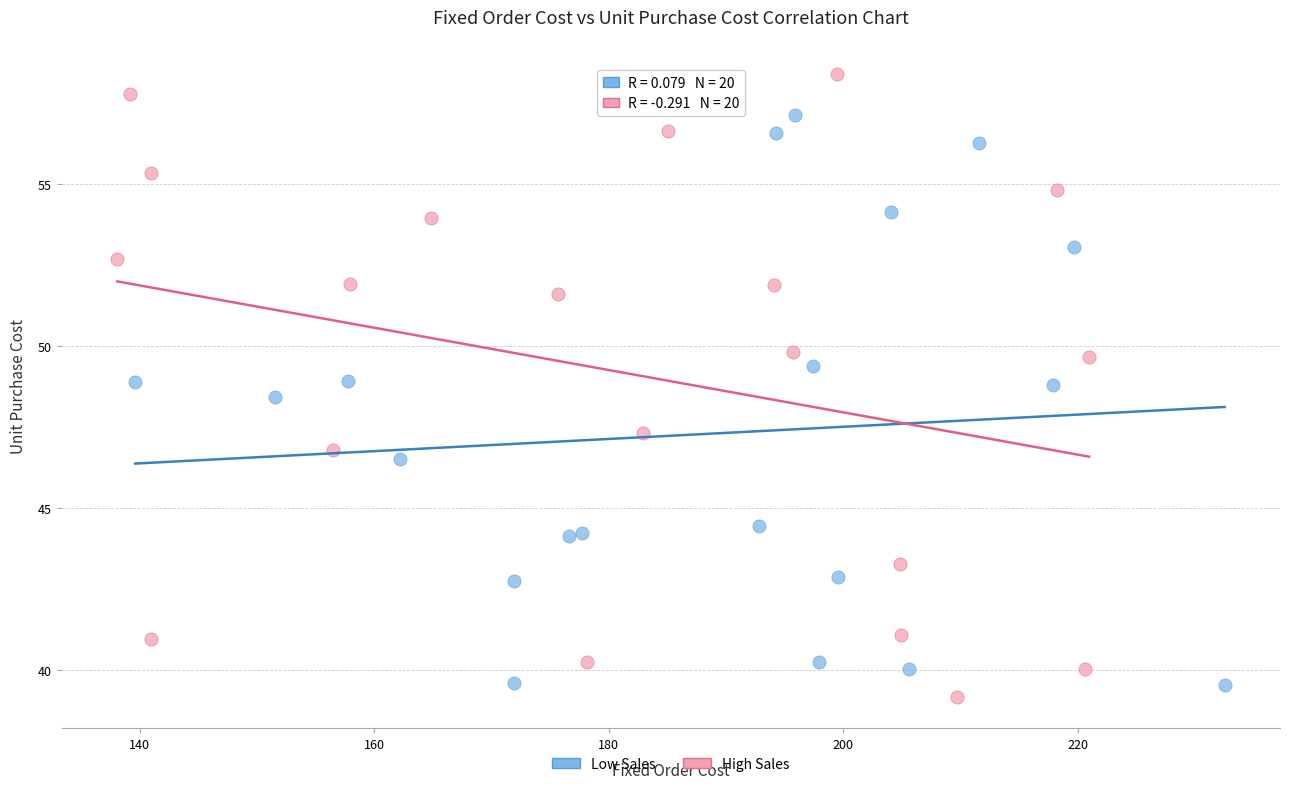

Which series reaches the minimum Y coordinate?

High Sales